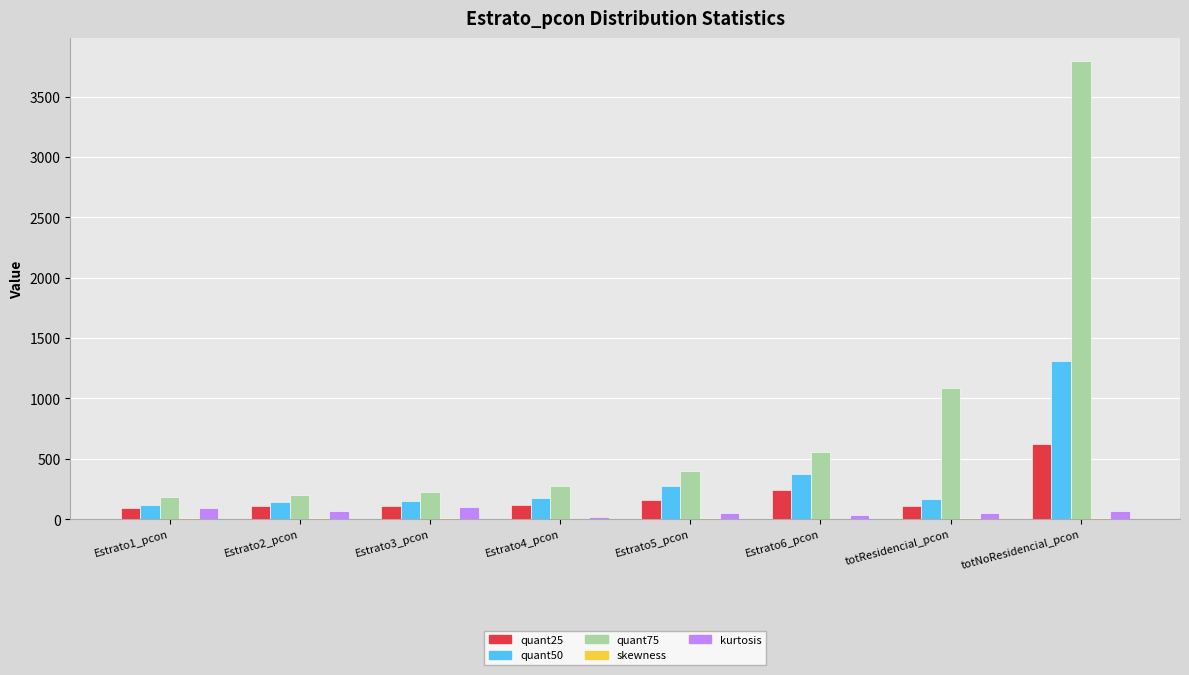

What is the highest value of the quant75 series?

3797.0